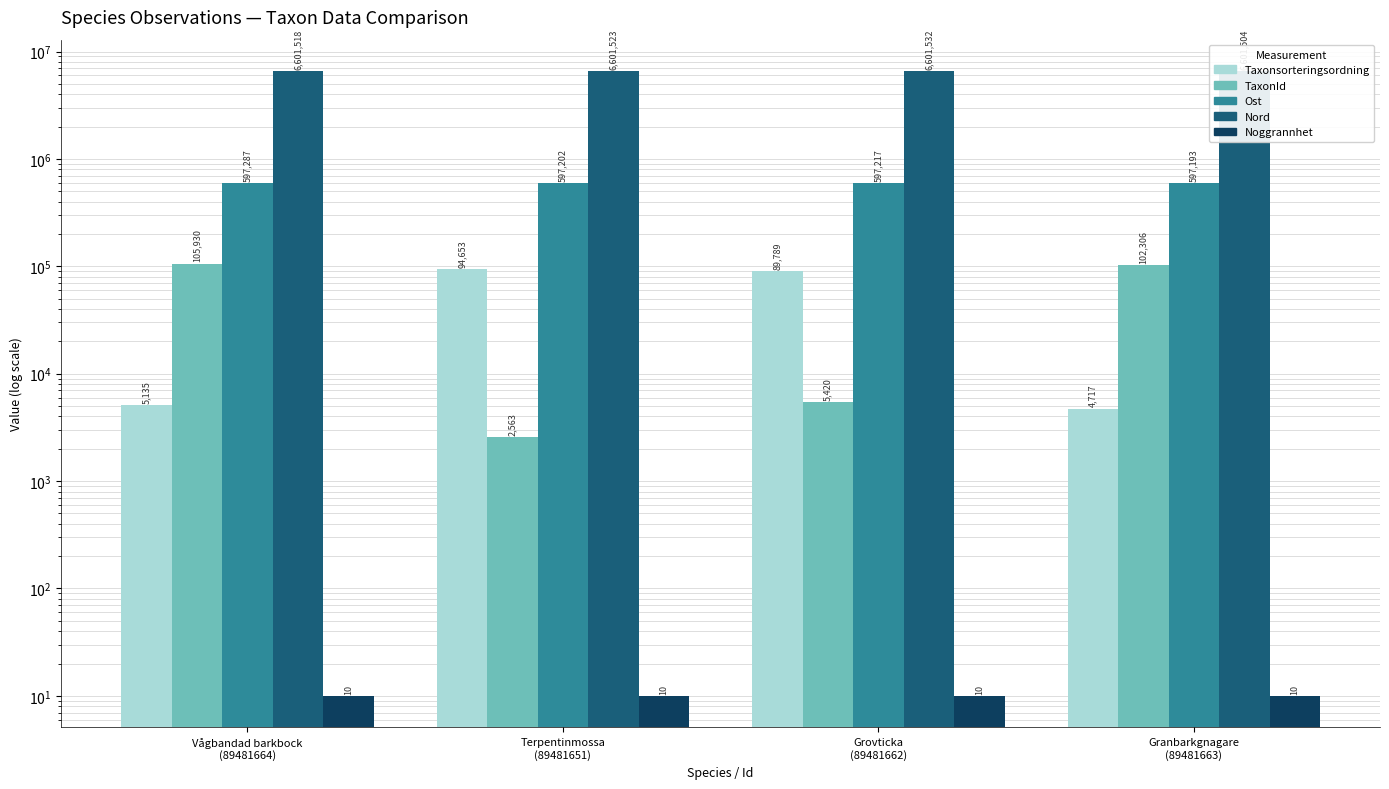

Reading left to right, list all the values displayed in this chart.

Taxonsorteringsordning: Vågbandad barkbock
(89481664)=5135	Terpentinmossa
(89481651)=94653	Grovticka
(89481662)=89789	Granbarkgnagare
(89481663)=4717
TaxonId: Vågbandad barkbock
(89481664)=105930	Terpentinmossa
(89481651)=2563	Grovticka
(89481662)=5420	Granbarkgnagare
(89481663)=102306
Ost: Vågbandad barkbock
(89481664)=597287	Terpentinmossa
(89481651)=597202	Grovticka
(89481662)=597217	Granbarkgnagare
(89481663)=597193
Nord: Vågbandad barkbock
(89481664)=6601518	Terpentinmossa
(89481651)=6601523	Grovticka
(89481662)=6601532	Granbarkgnagare
(89481663)=6601504
Noggrannhet: Vågbandad barkbock
(89481664)=10	Terpentinmossa
(89481651)=10	Grovticka
(89481662)=10	Granbarkgnagare
(89481663)=10